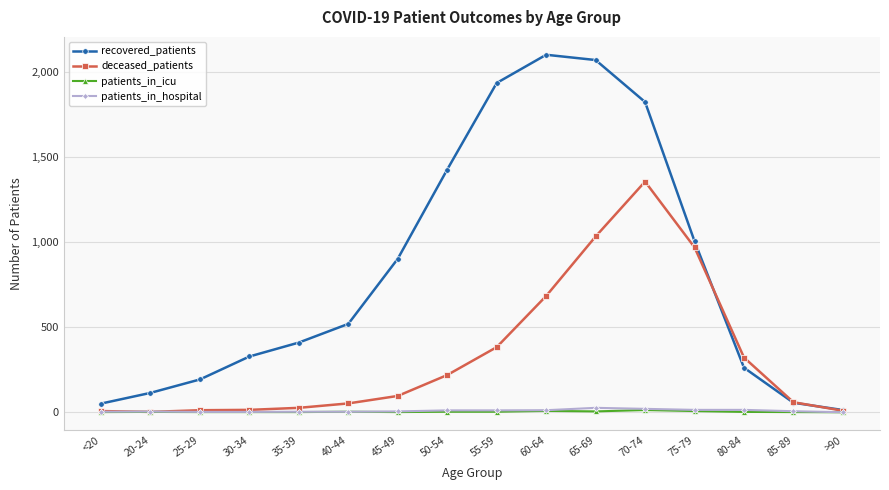

What value does the recovered_patients series have at 35-39, to the nearest 10?

410